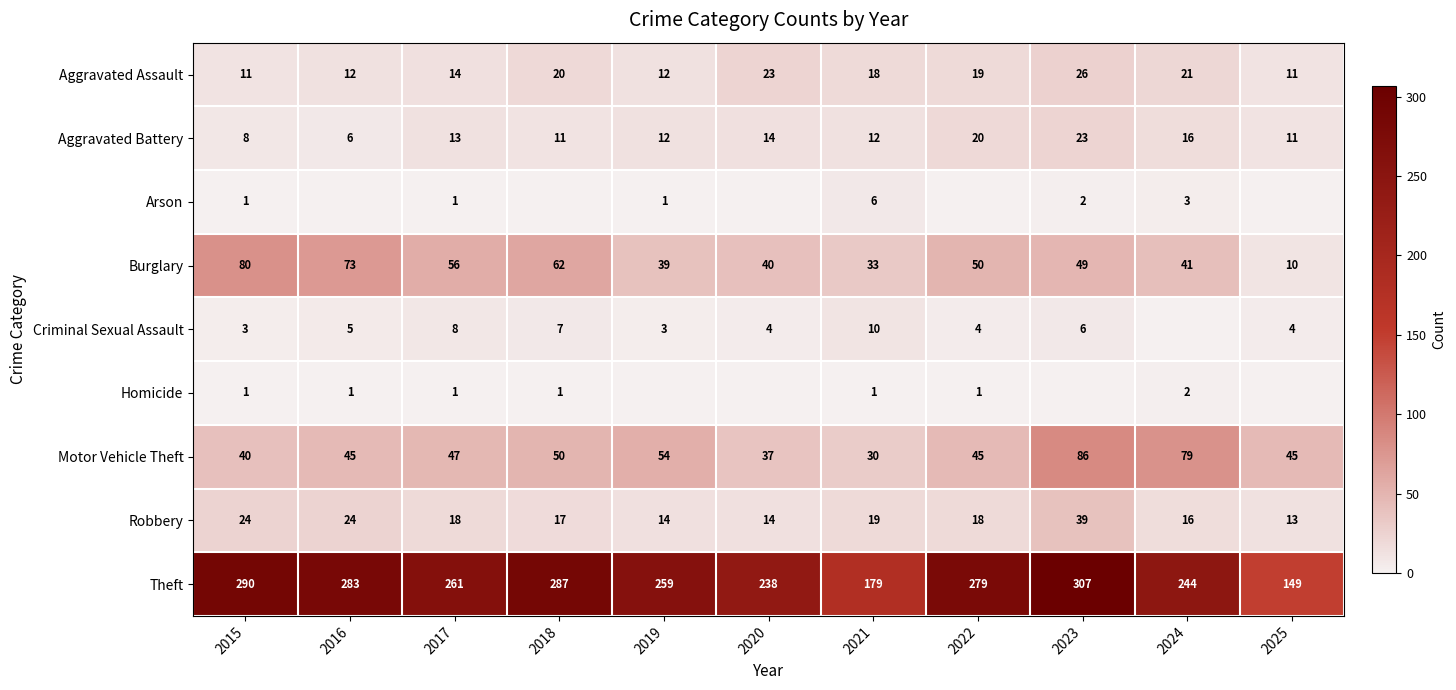

At how many categories does at least one series exceed 53?

11